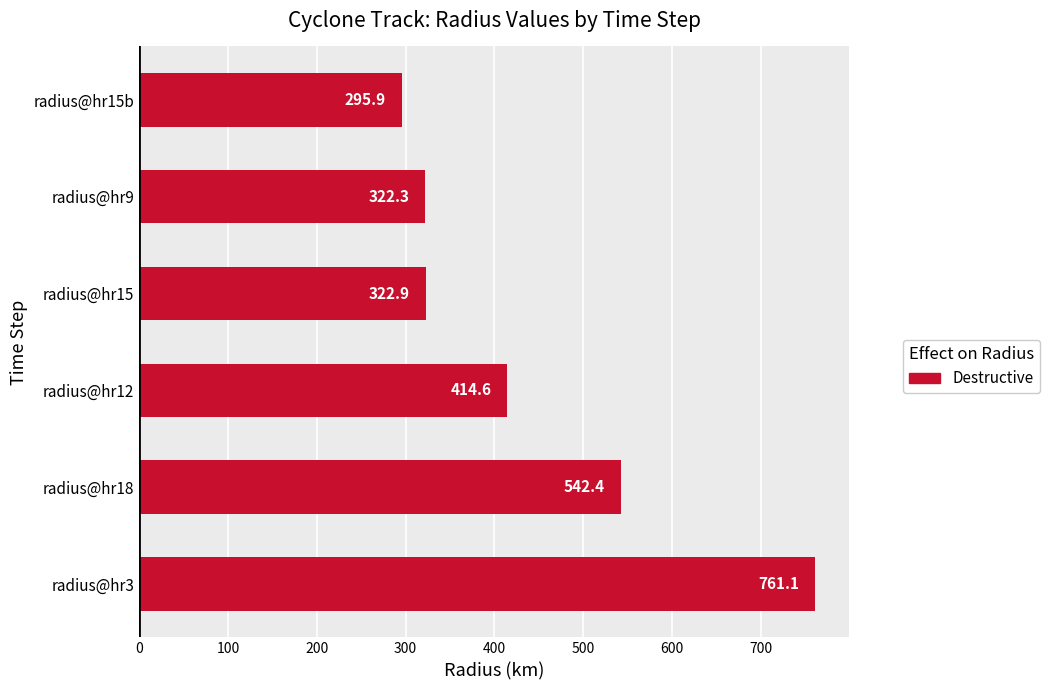

The value at radius@hr18 is 363.3. True or false?

False